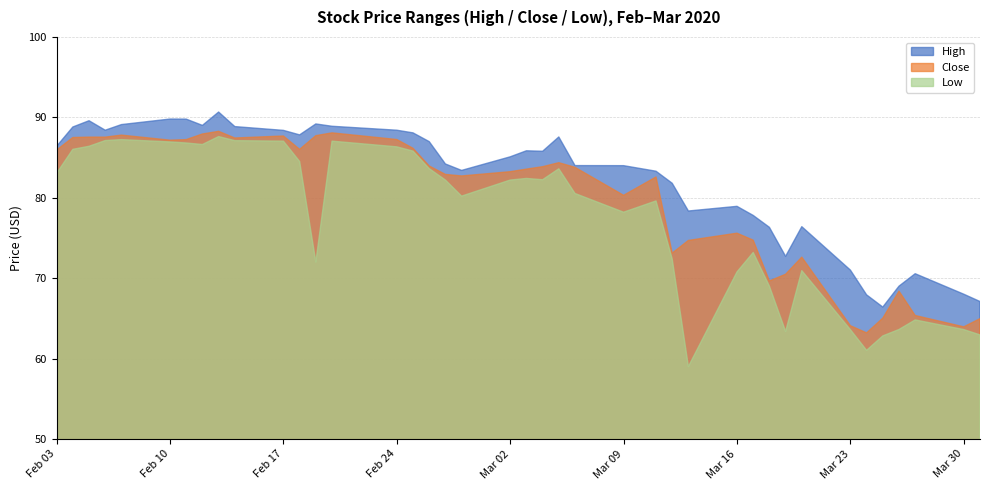

True or false: High and Low cross at least once.

False